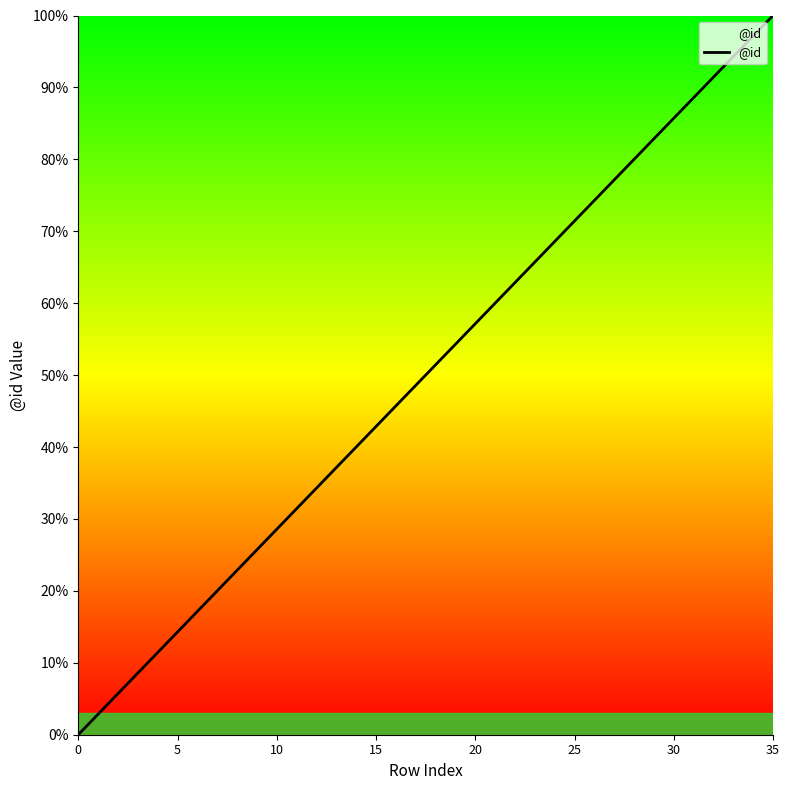

What is the difference between the maximum and minimum values?

100.0